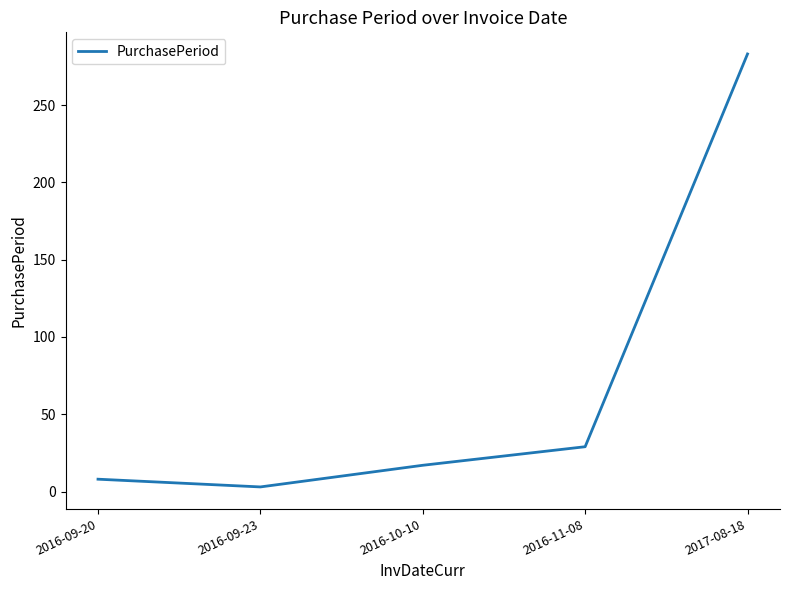

Is it true that the value at 2016-09-23 is 3?

True